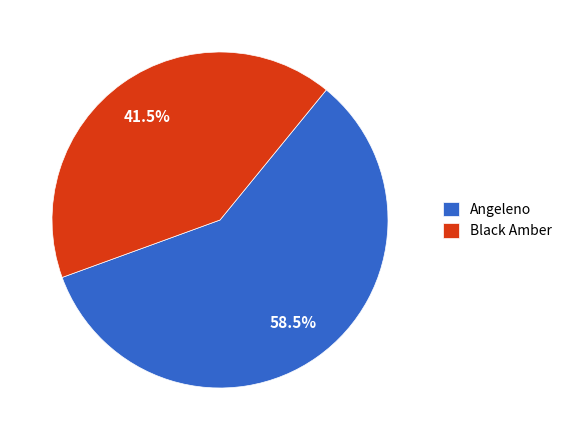

Rank the categories by value from lowest to highest.

Black Amber, Angeleno